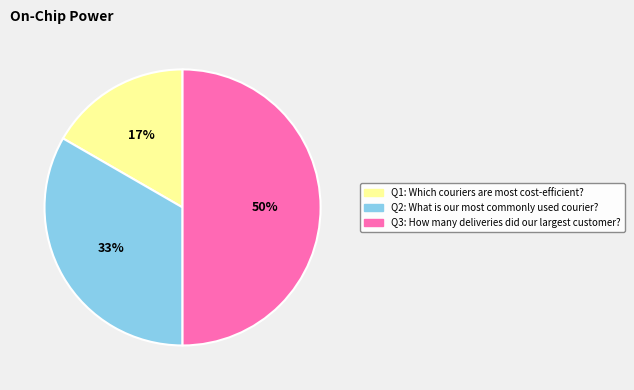

To the nearest percent, what is the average slice percentage?

33%